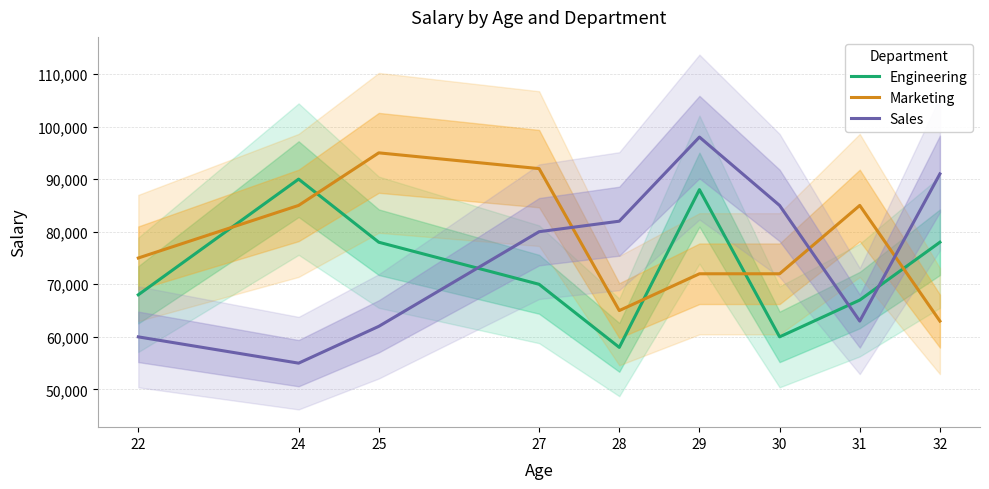

Reading left to right, transcribe all the data shown in this chart.

Engineering: 68000	90000	78000	70000	58000	88000	60000	67000	78000
Marketing: 75000	85000	95000	92000	65000	72000	72000	85000	63000
Sales: 60000	55000	62000	80000	82000	98000	85000	63000	91000